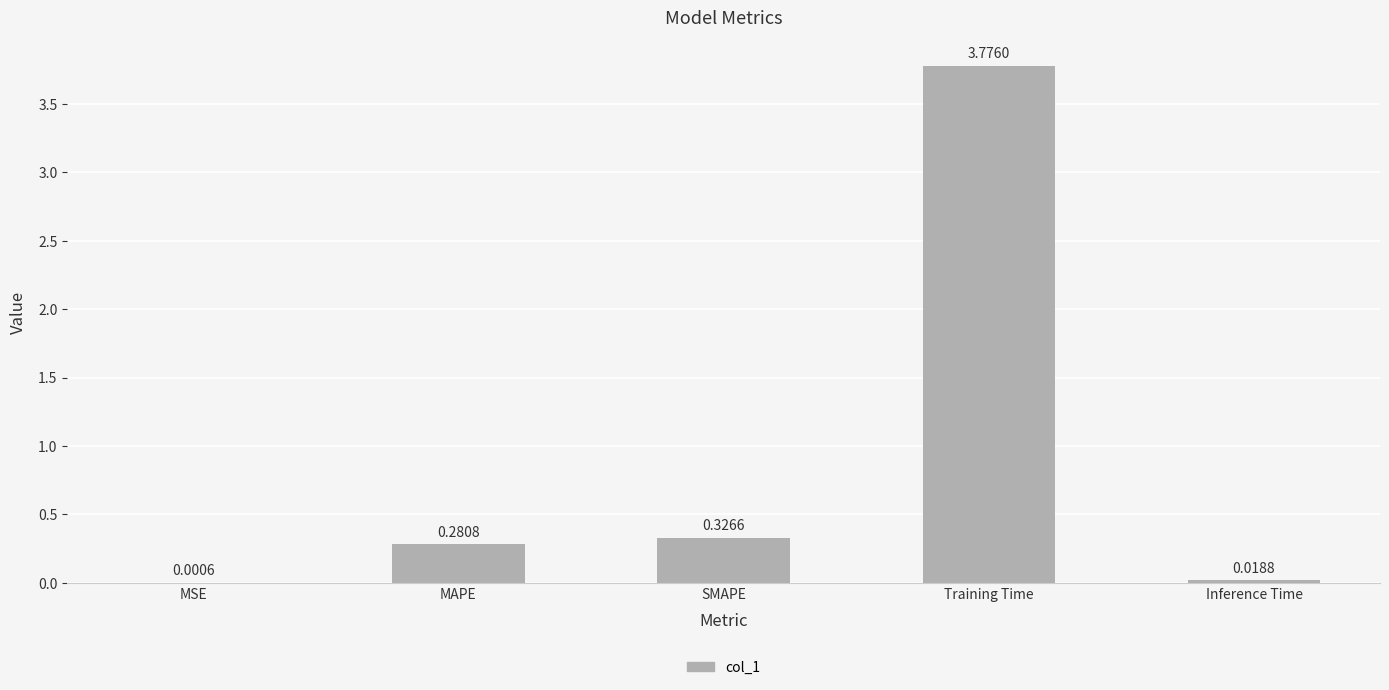

What is the sum of all values?

4.4